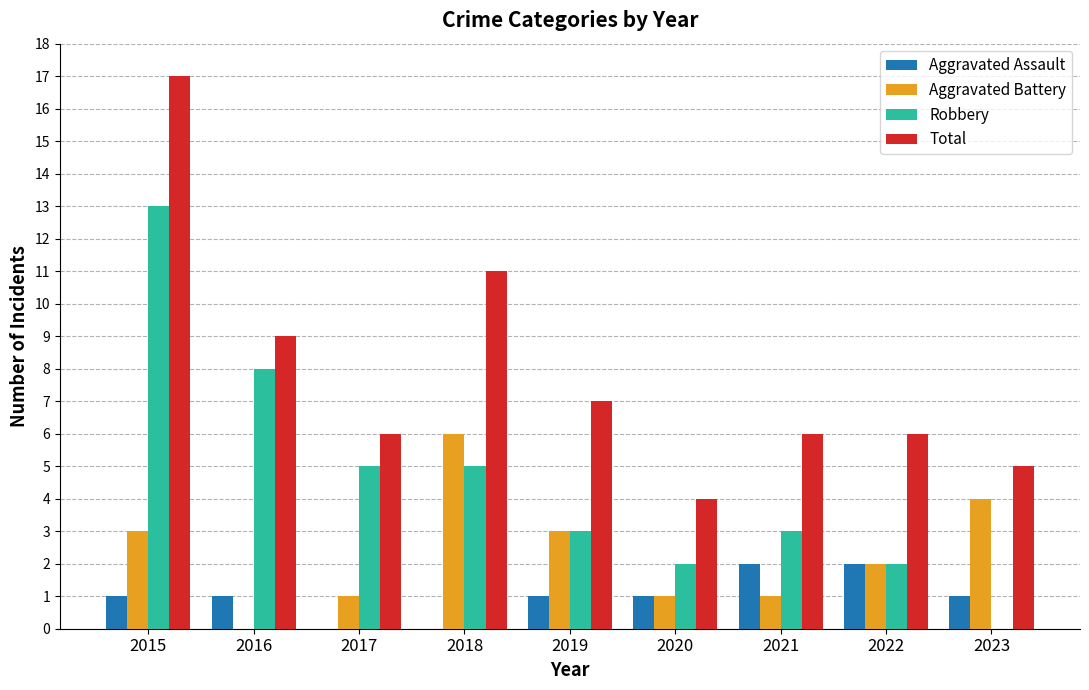

The Robbery series shows 3 at 2021. True or false?

True